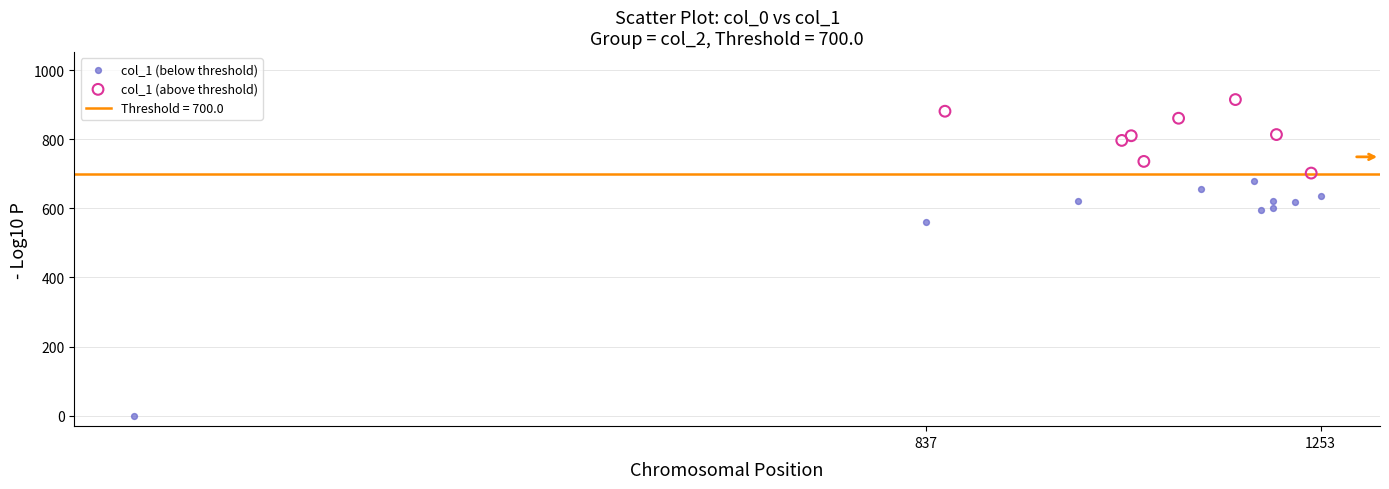

Which series reaches the maximum Y coordinate?

col_1 (above threshold)